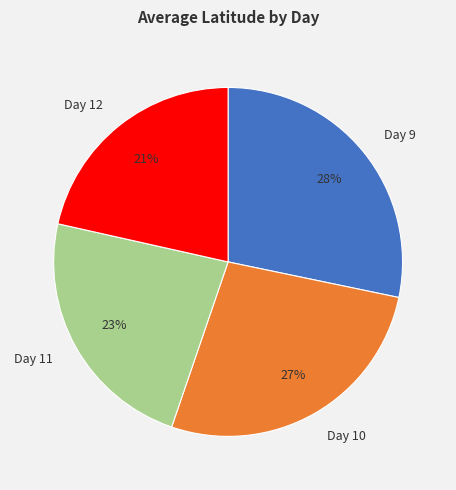

What is the ratio of the value at Day 12 to the value at Day 9?

0.8